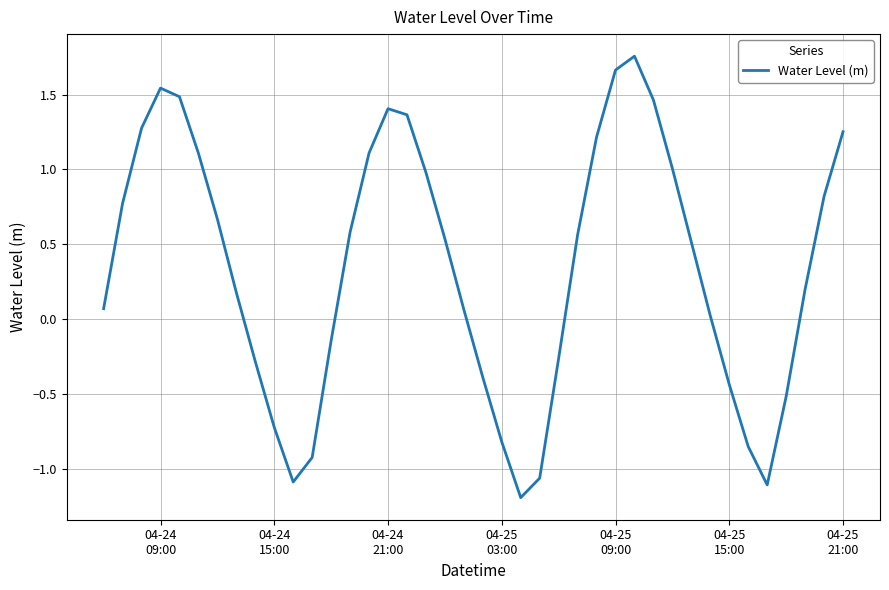

What is the smallest value displayed?

-1.2